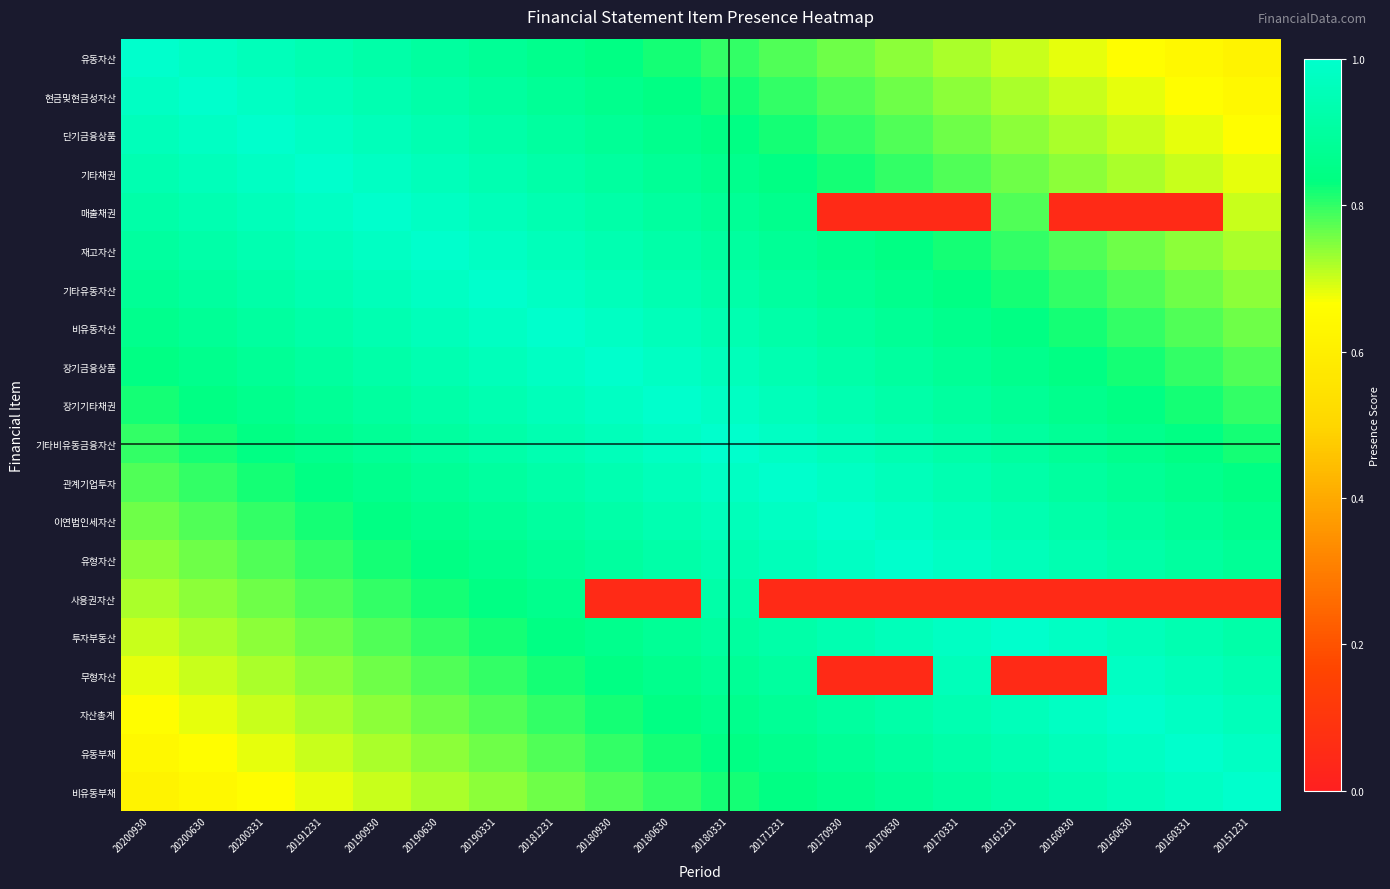

What is the smallest value displayed?

0.1